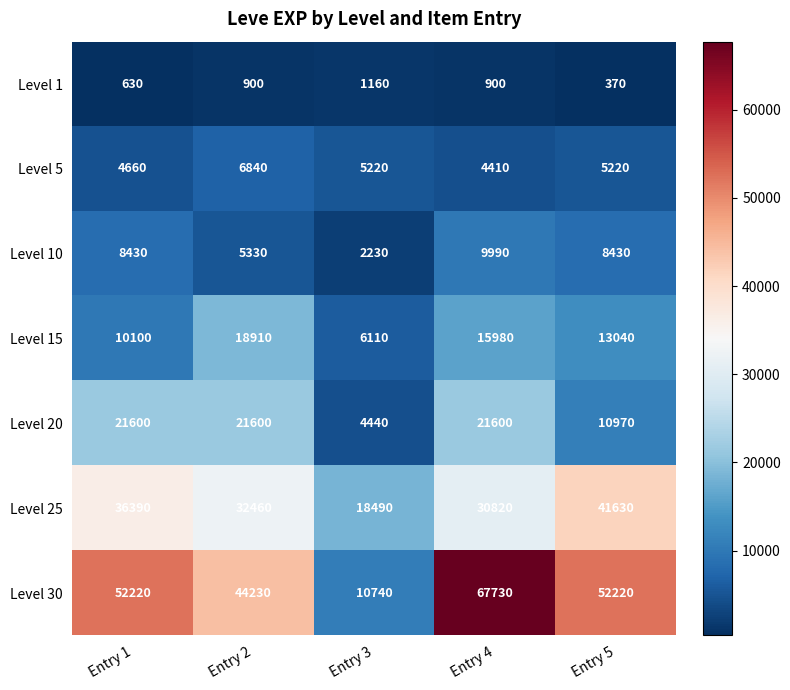

What is the sum of the Level 30 values at Entry 4 and Entry 1?

119950